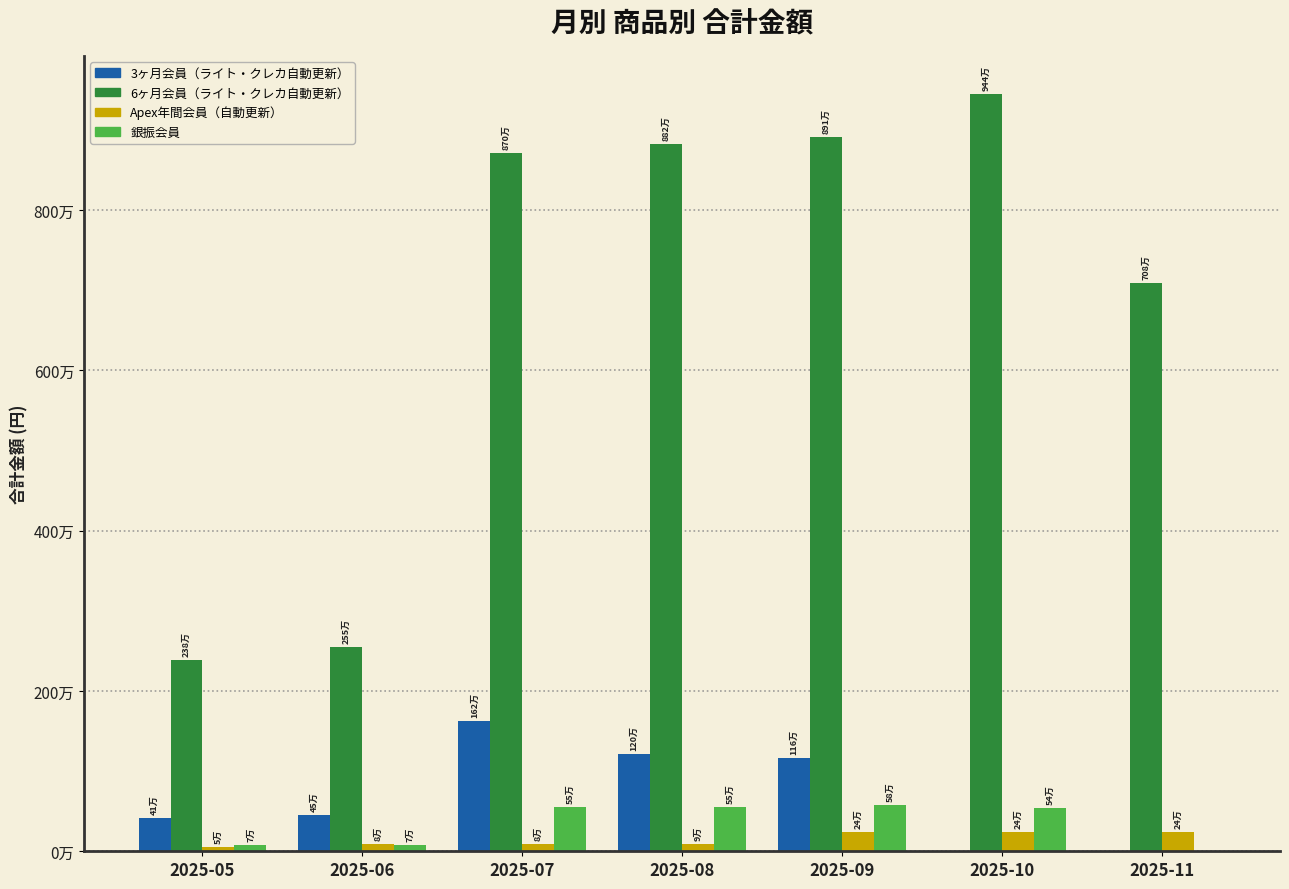

What is the difference between the maximum and minimum values in the 3ヶ月会員（ライト・クレカ自動更新） series?

1623600